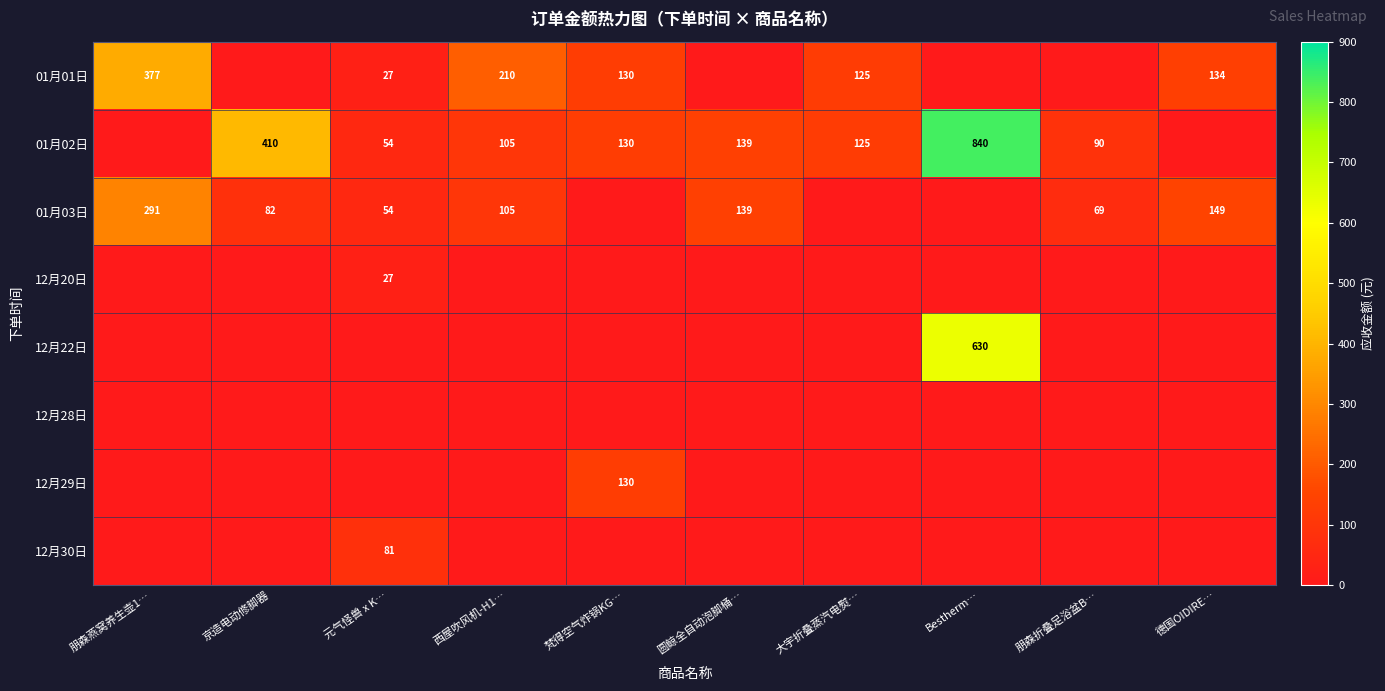

The value of 01月01日 at 西屋吹风机-H1… is 137. True or false?

False